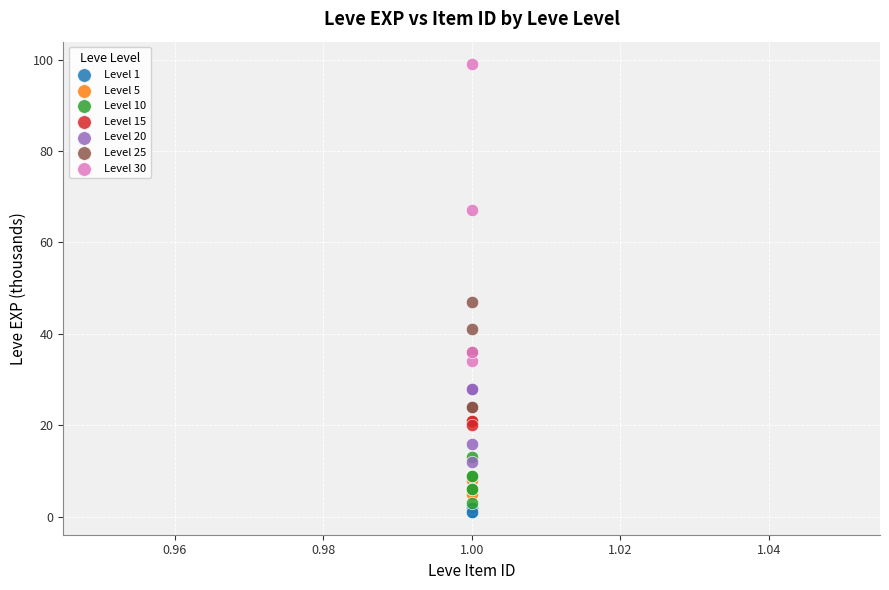

Which series contains the highest Y value?

Level 30